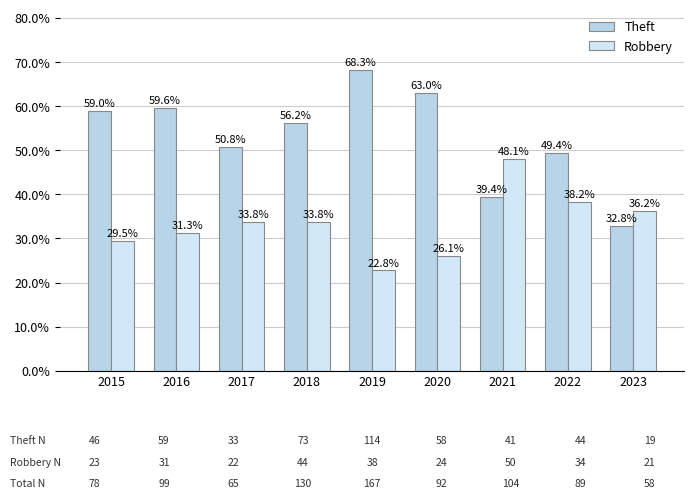

Which has a higher value, 2018 or 2017?

2018